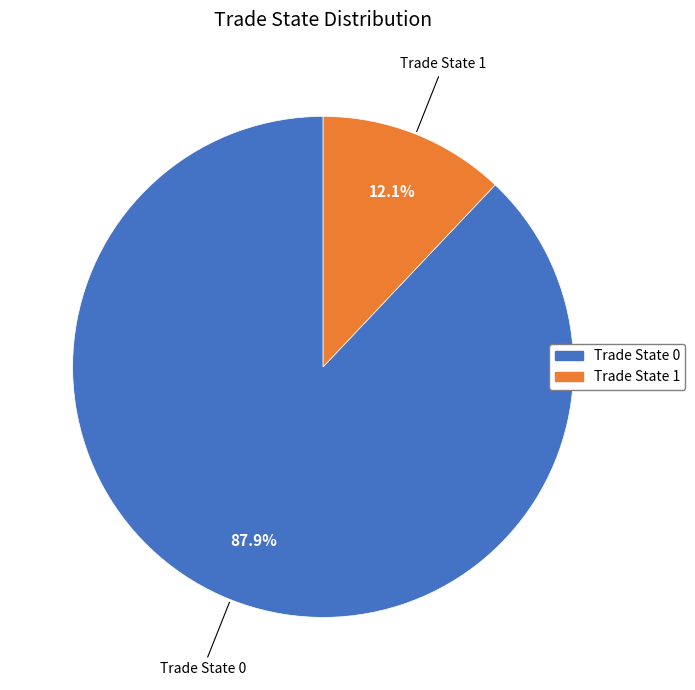

What percentage is NOT represented by Trade State 0?

12.1%